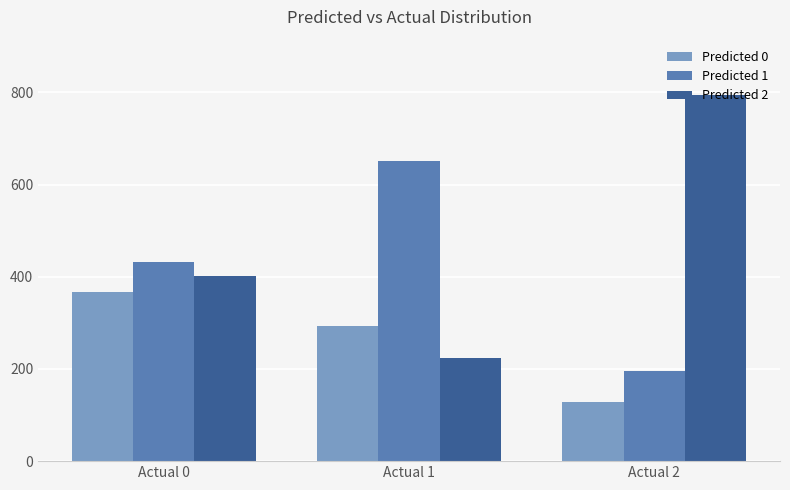

Reading left to right, extract all data points from this chart.

Predicted 0: Actual 0=367	Actual 1=294	Actual 2=129
Predicted 1: Actual 0=431	Actual 1=650	Actual 2=196
Predicted 2: Actual 0=402	Actual 1=224	Actual 2=795